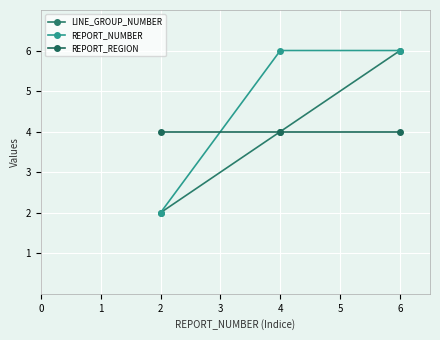

What is the maximum value shown in the chart?

6